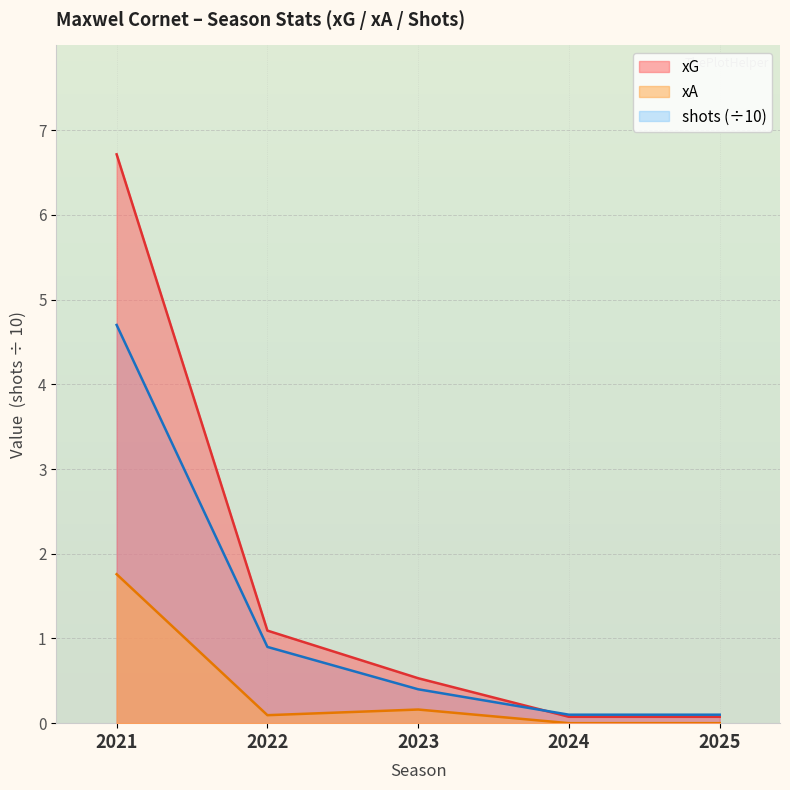

What is the value of the shots point at the 2nd from the left?

0.9